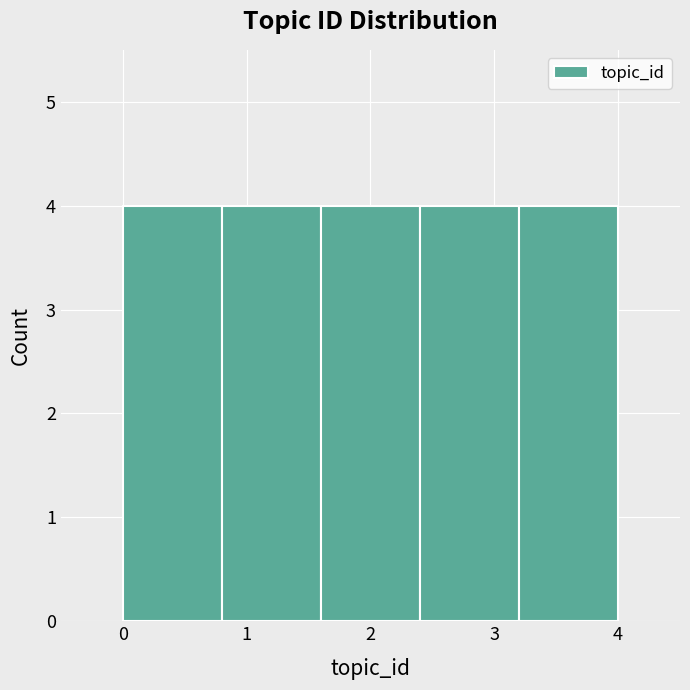

Reading left to right, list every bar in this chart as the range it spans on the x-axis followed by its height. The values are not printed on the chart, so give them approximately, as read against the axis.

0.0 to 0.8: 4
0.8 to 1.6: 4
1.6 to 2.4: 4
2.4 to 3.2: 4
3.2 to 4.0: 4